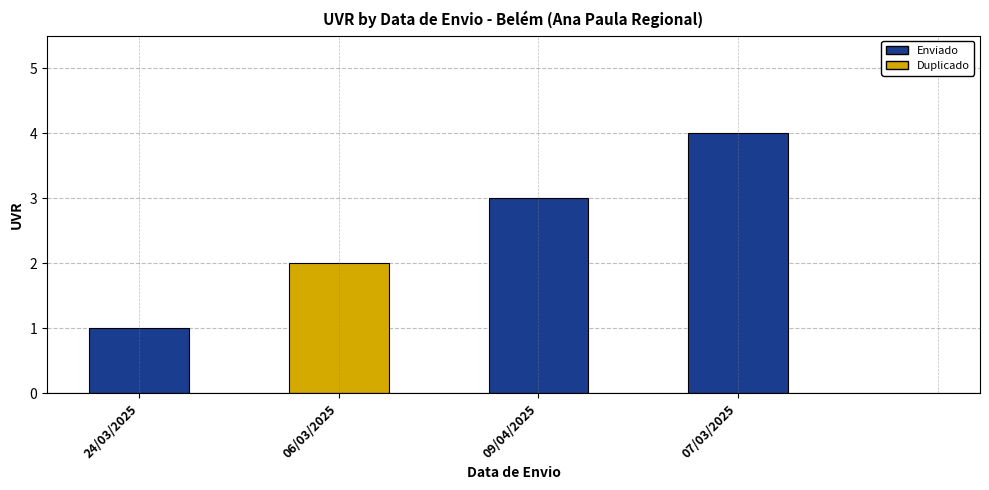

Reading left to right, list all the values displayed in this chart.

1	2	3	4